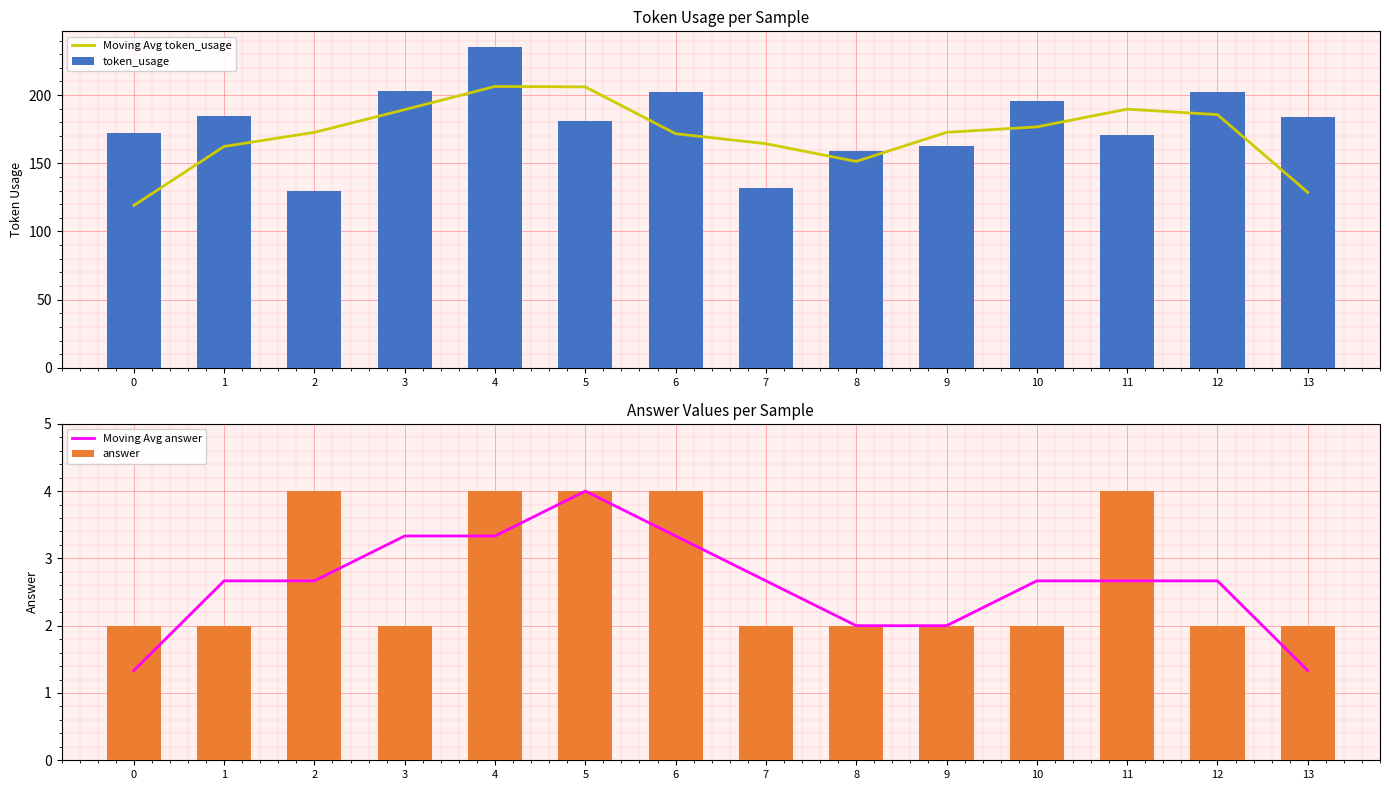

What is the difference between the highest and lowest values at 6?

198.7